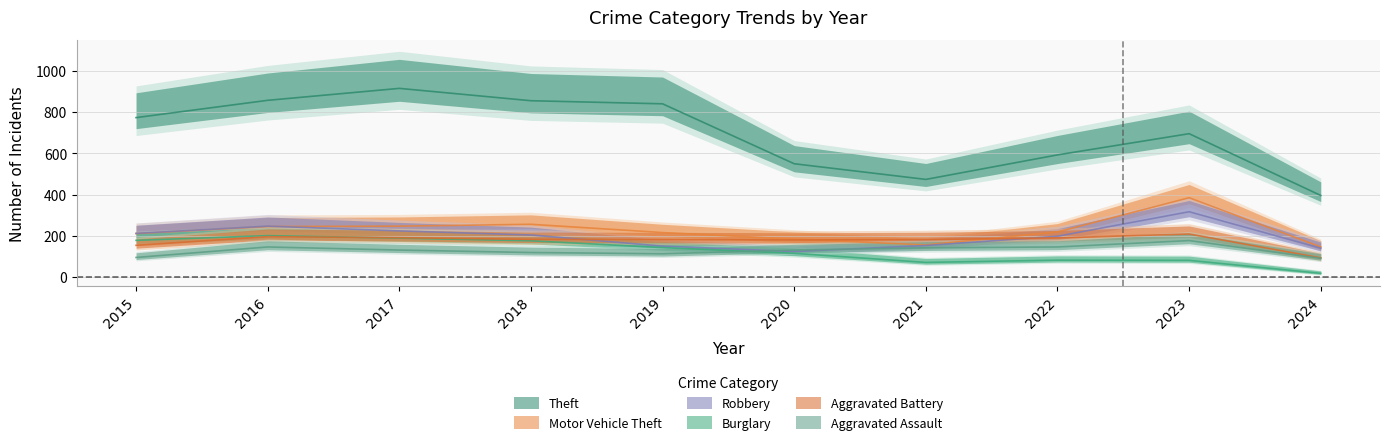

What is the value of the Burglary point at the 1st from the left?

178